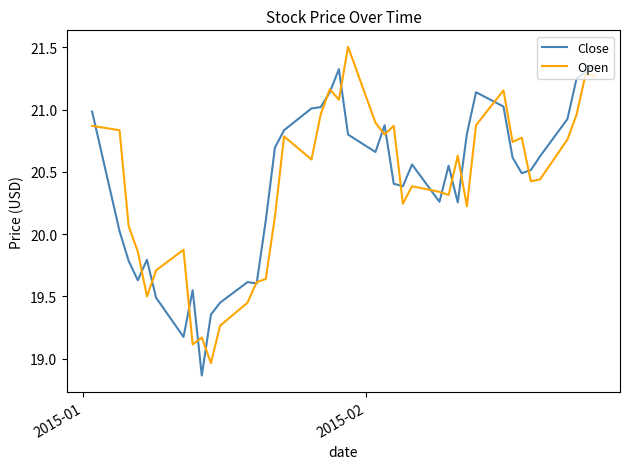

Rank the series by their maximum value, from highest to lowest.

Open, Close